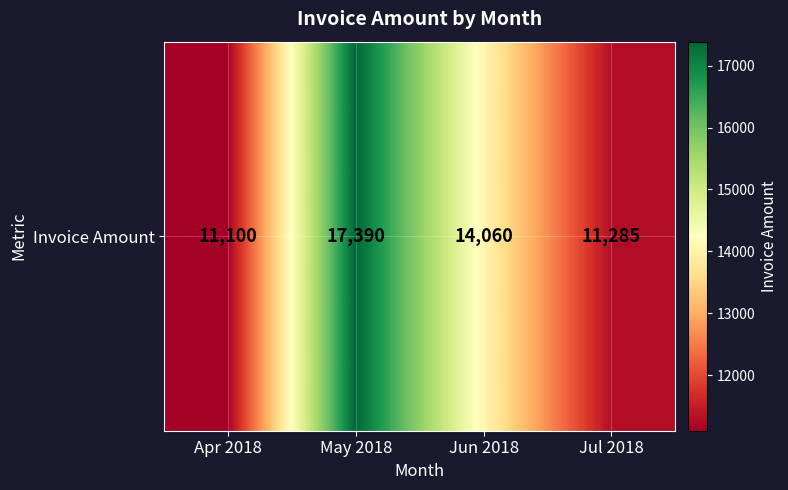

True or false: the data shows 24849 at May 2018.

False